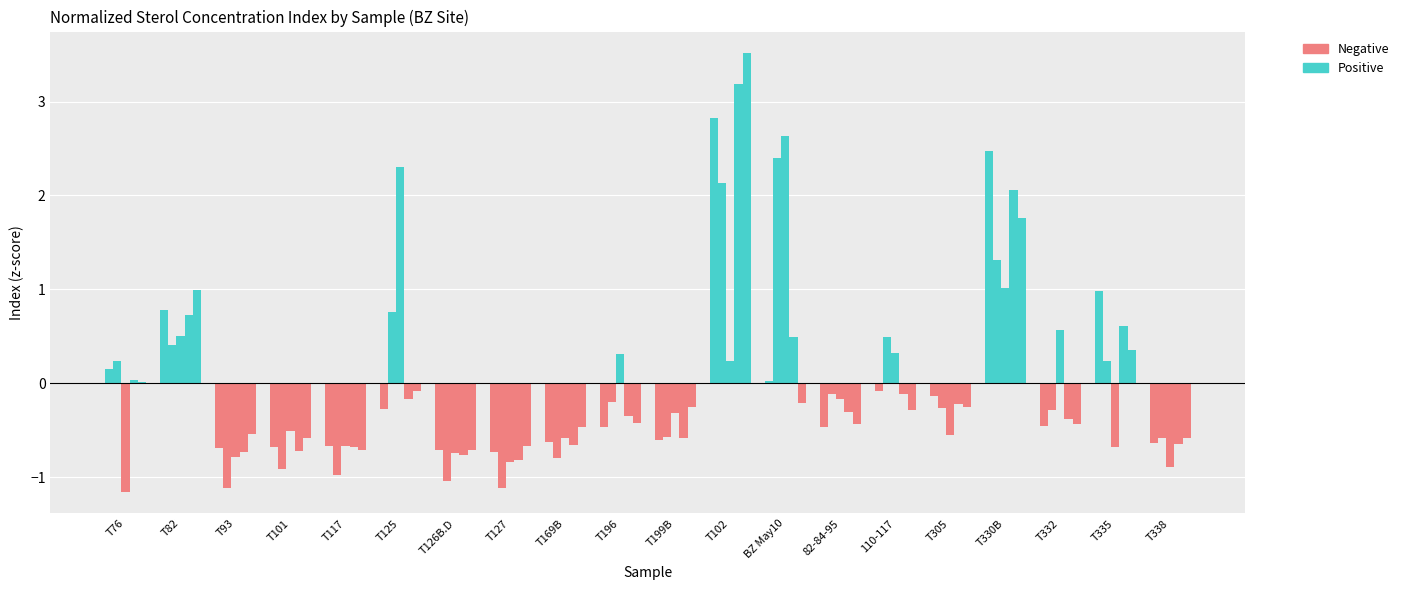

What position from the right is BZ May10?

8